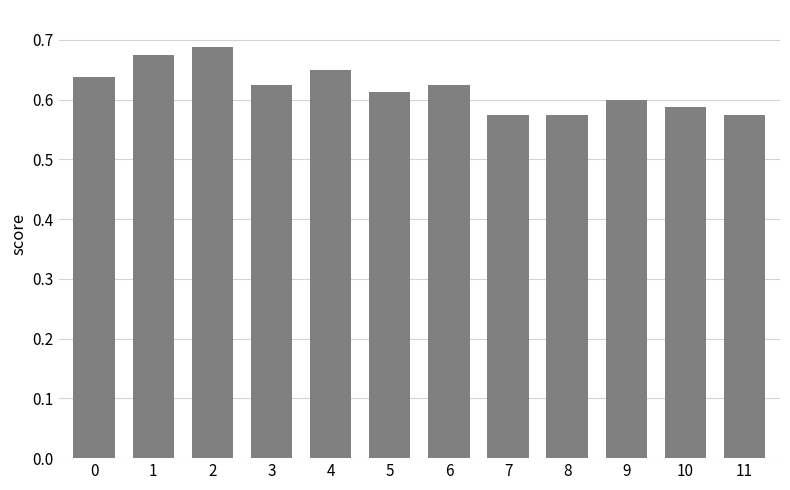

What is the sum of all values?

7.4